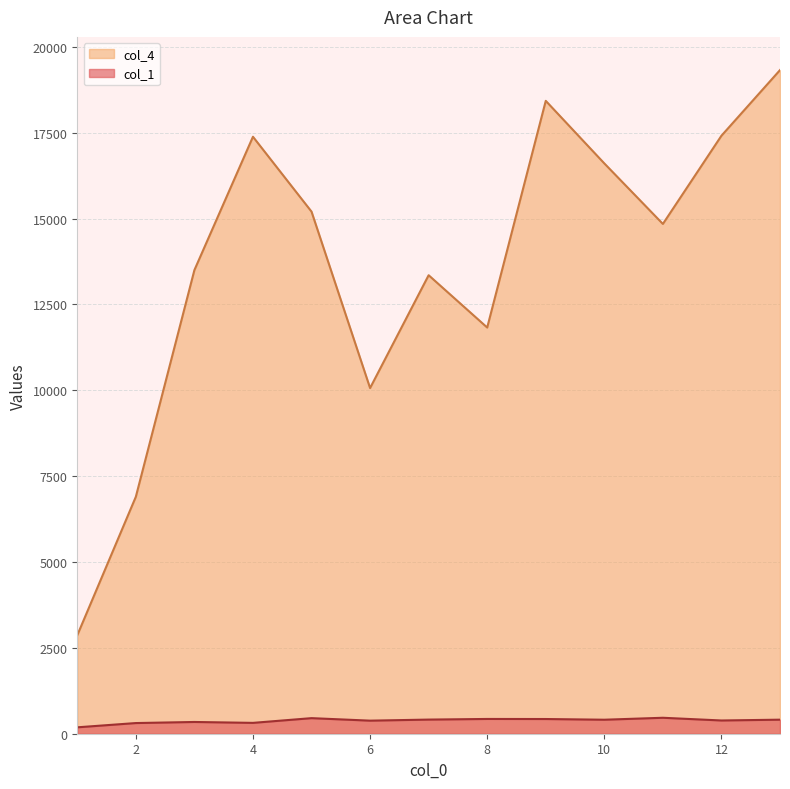

The value of col_4 at 4 is 10815.1. True or false?

False